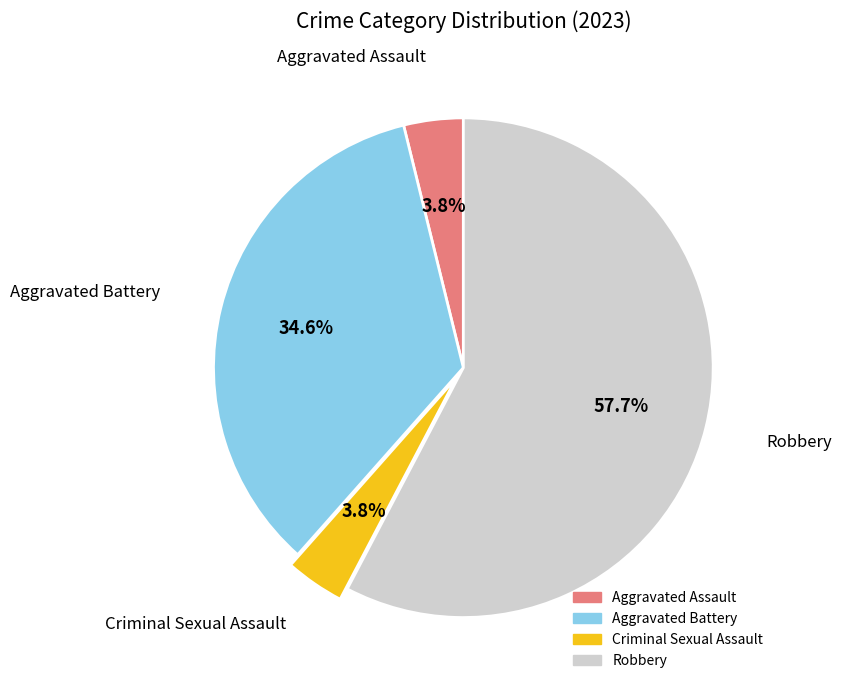

To the nearest percent, what is the combined percentage of Criminal Sexual Assault and Aggravated Battery?

38%